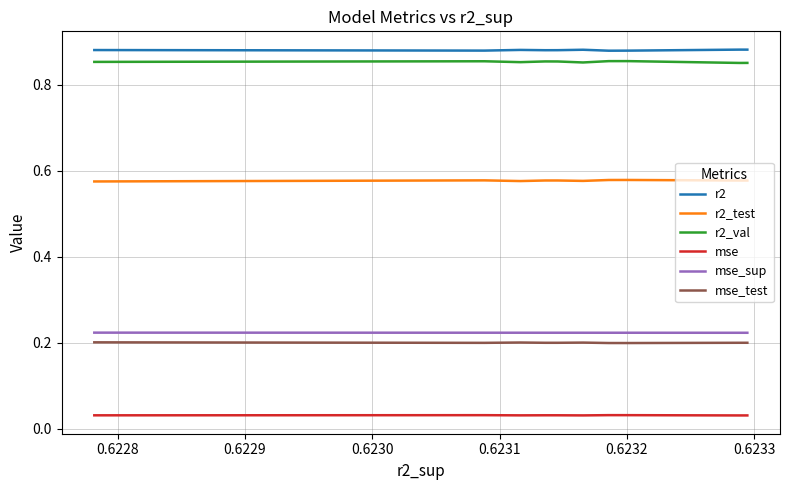

True or false: r2_test and r2_val intersect in this chart.

False